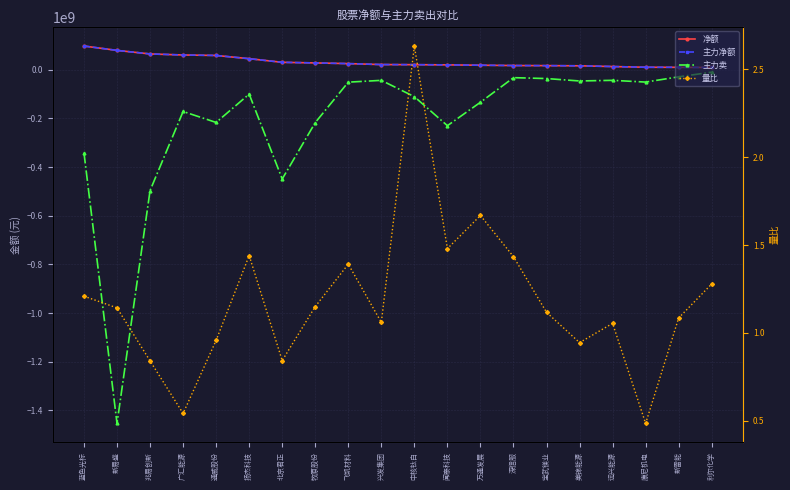

Which series has the largest total across all categories?

净额